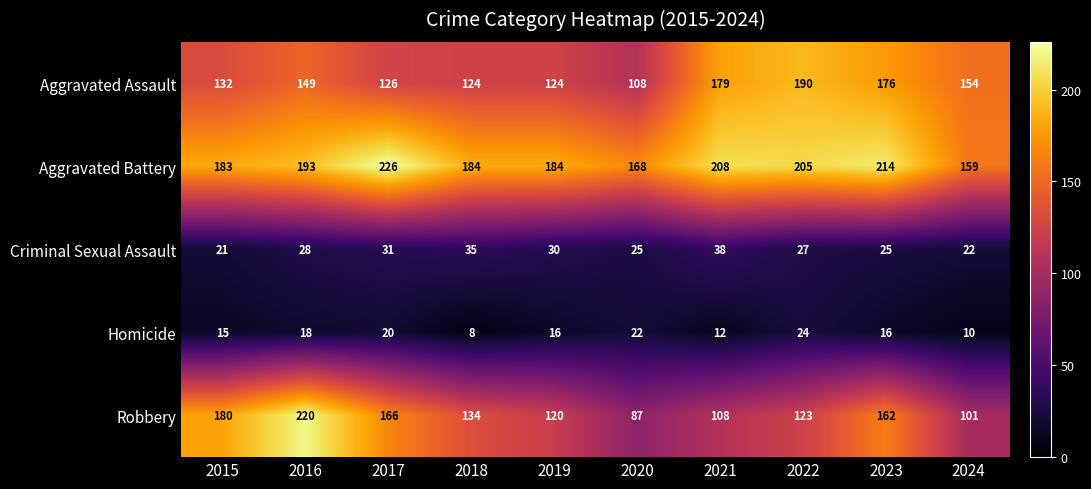

What is the difference between the maximum and second lowest values in the Aggravated Battery series?

58